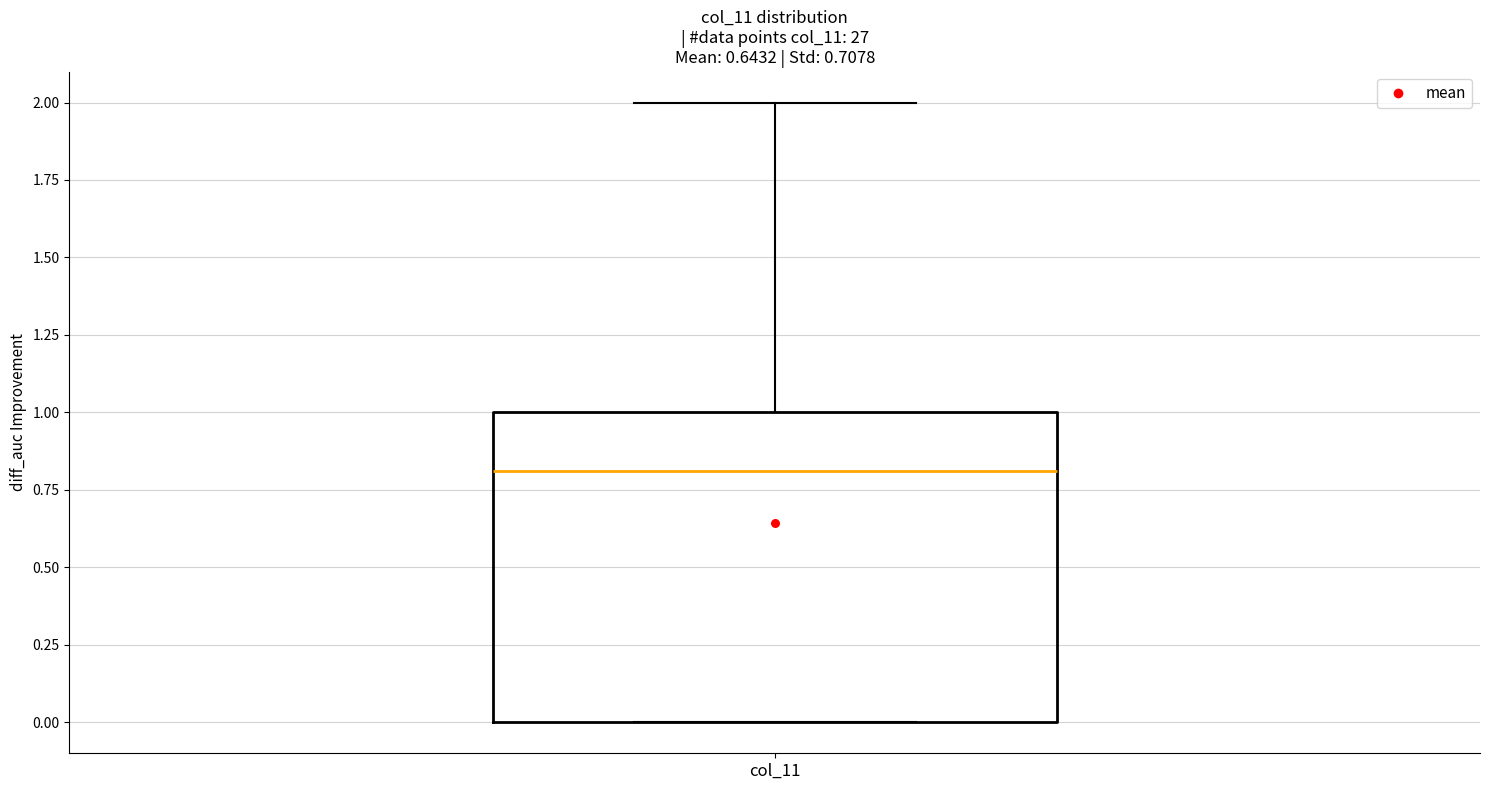

Transcribe this box plot: give where the median line is, the range the box spans, and where the two whiskers end, as read against the y-axis. The values are not printed on the chart, so give them approximately, as read against the axis.

median 0.8, box 0.0 to 1.0, whiskers 0.0 to 2.0